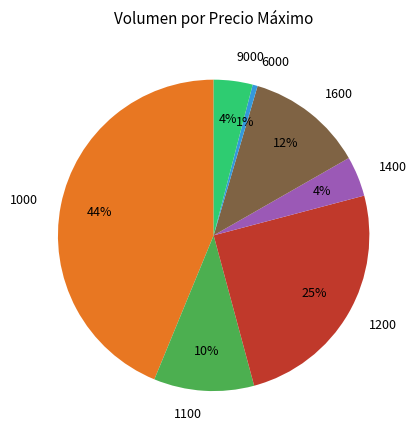

To the nearest percent, what is the difference between the 1100 and 1200 slice percentages?

15%